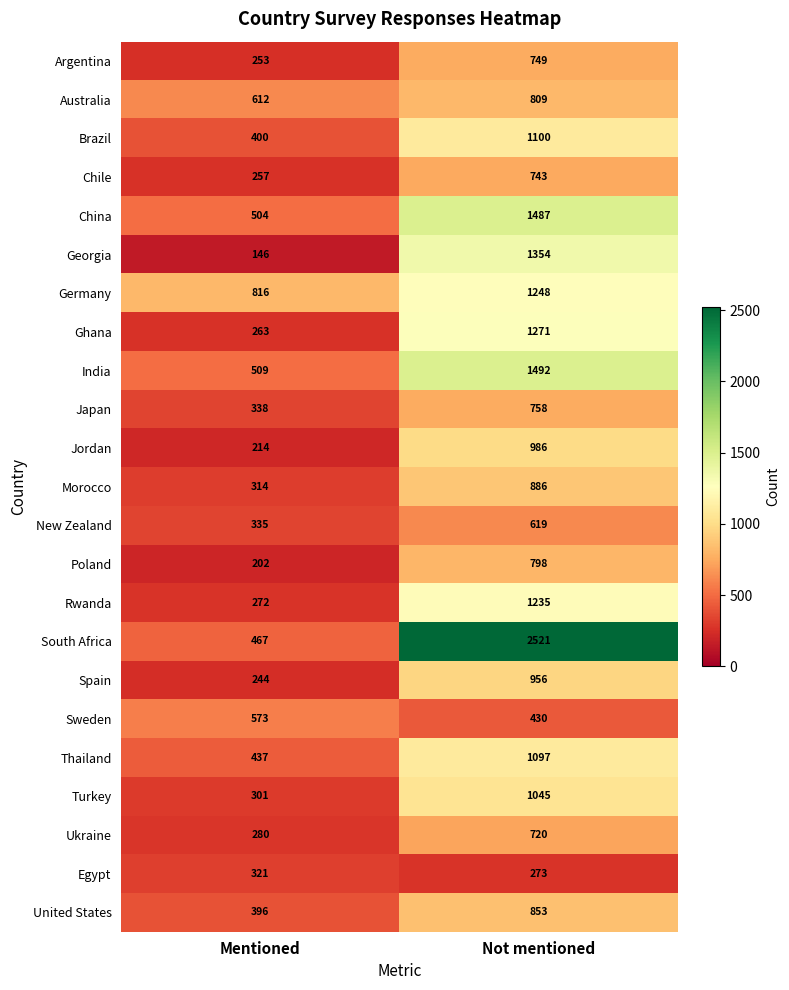

At Mentioned, list the series in order from largest to smallest.

Germany, Australia, Sweden, India, China, South Africa, Thailand, Brazil, United States, Japan, New Zealand, Egypt, Morocco, Turkey, Ukraine, Rwanda, Ghana, Chile, Argentina, Spain, Jordan, Poland, Georgia